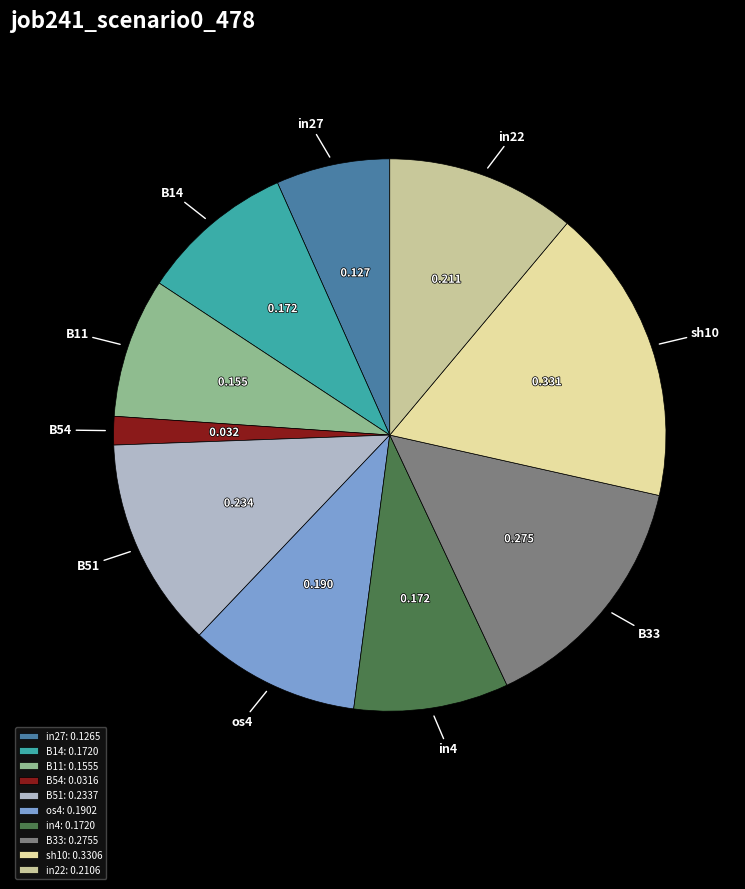

Which category has the smallest portion of the pie?

B54